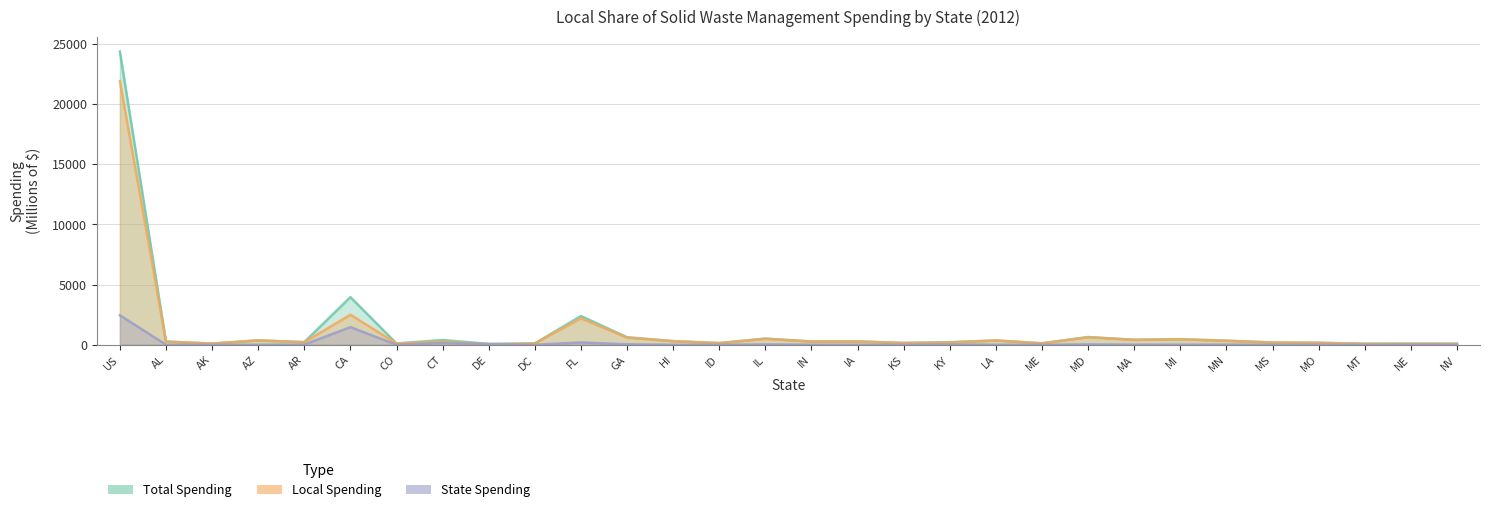

Does the chart display data point markers on the line(s)?

No